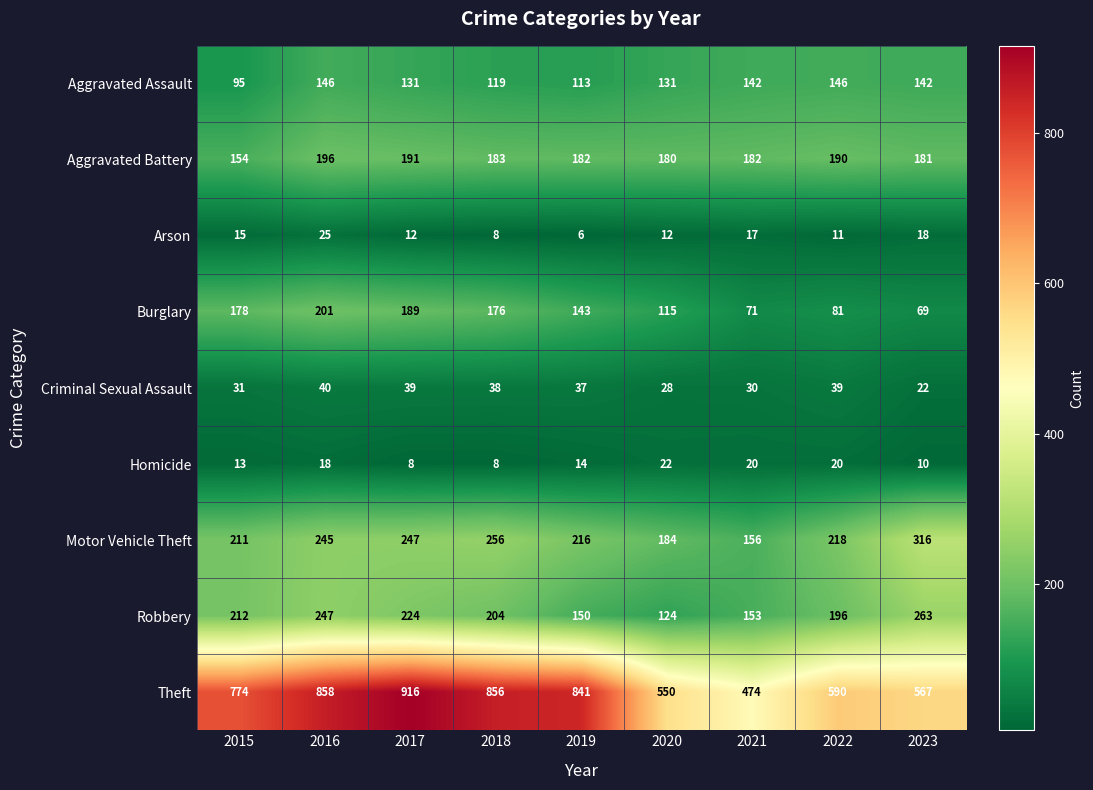

Read the Burglary value at 2017, to the nearest 5.

190